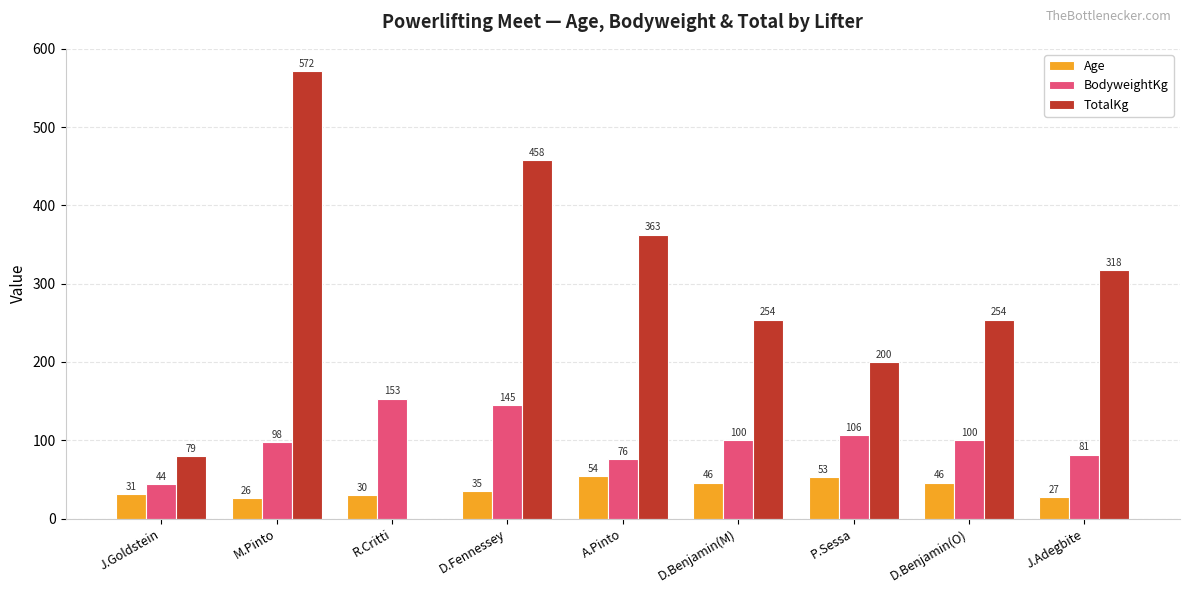

At which label does TotalKg first exceed 254?

M.Pinto